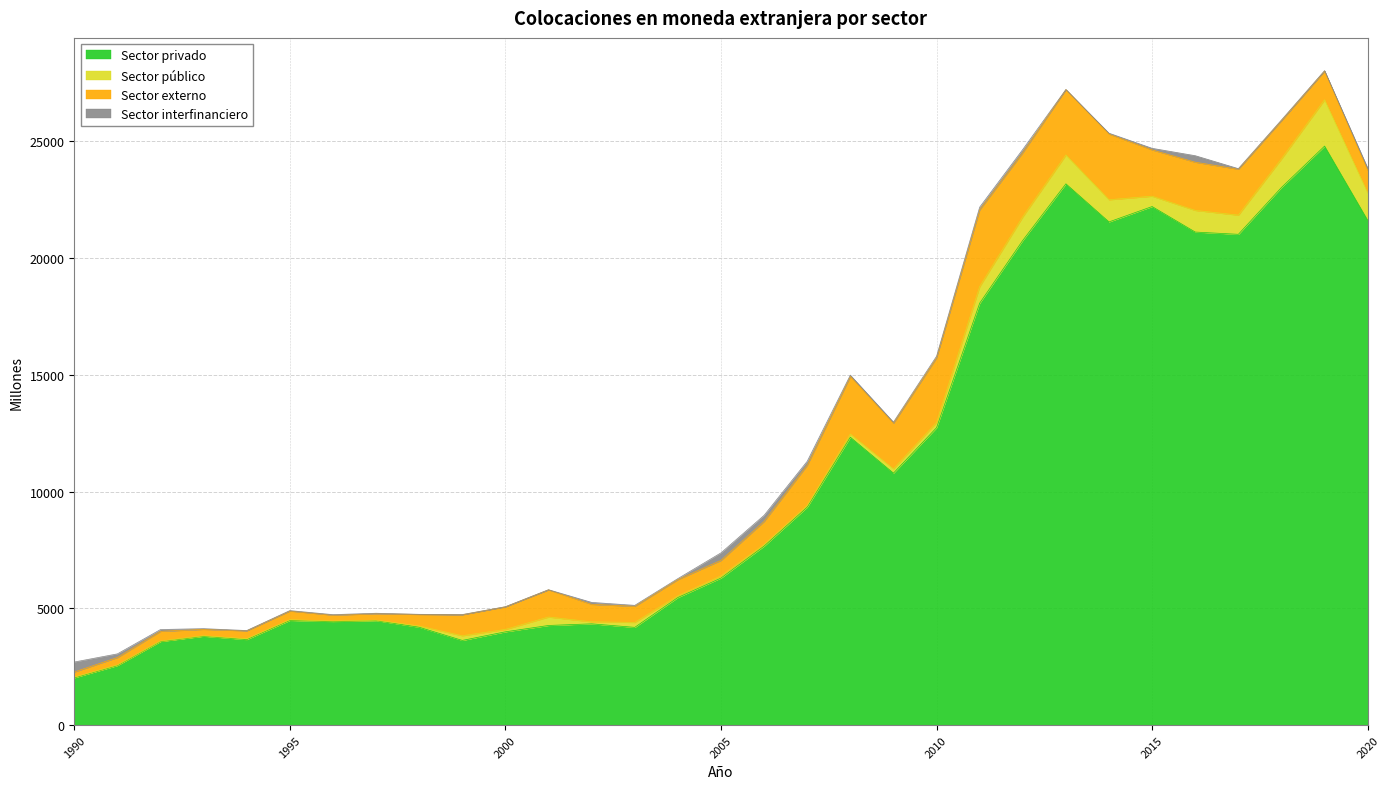

Rank the series by their maximum value, from lowest to highest.

Sector interfinanciero, Sector público, Sector externo, Sector privado